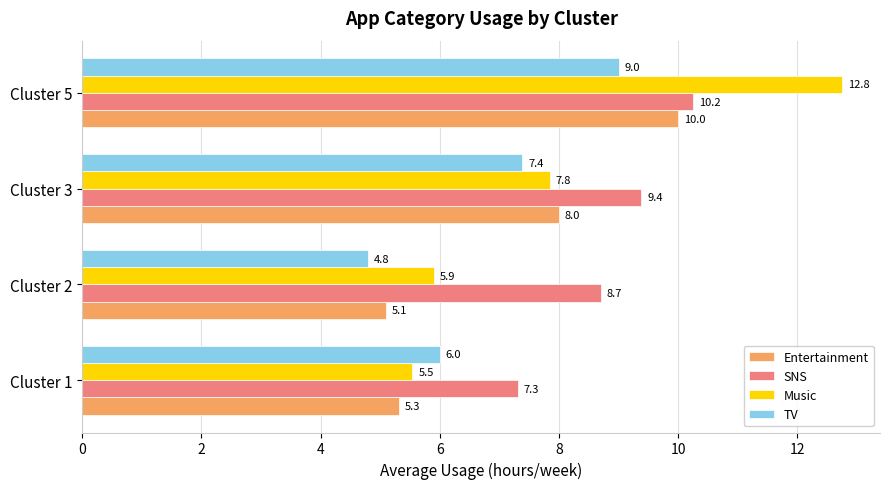

What is the difference between the highest and lowest values at Cluster 2?

3.9